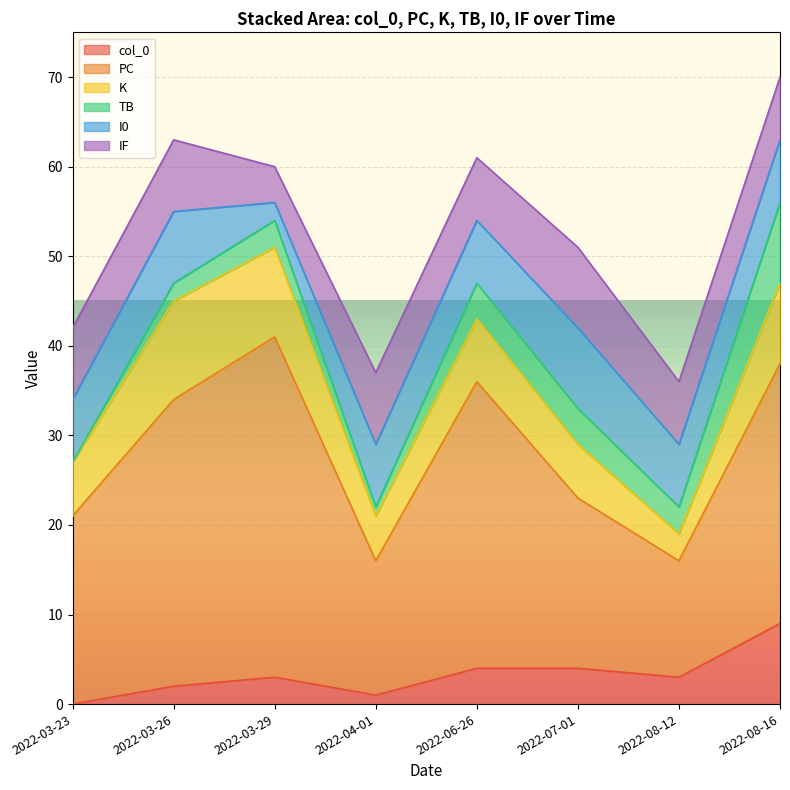

True or false: PC and TB cross at least once.

False